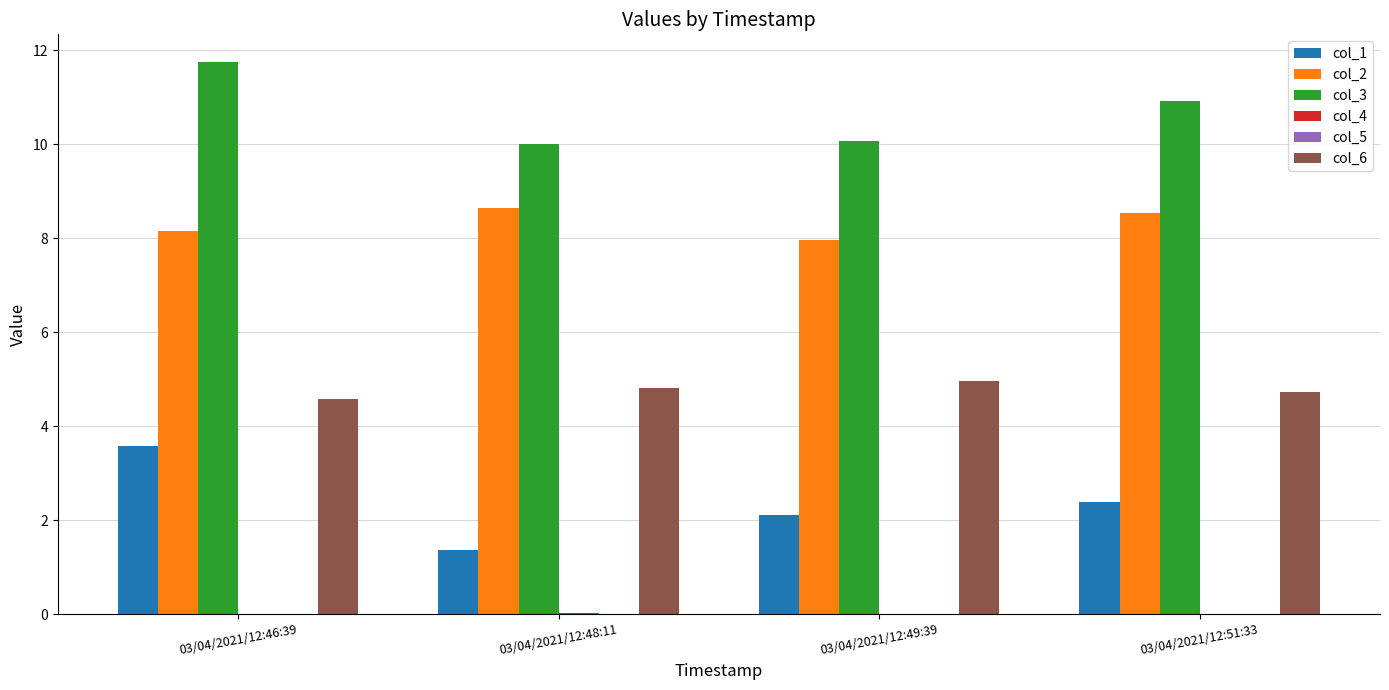

The value of col_6 at 03/04/2021/12:49:39 is 1.0. True or false?

False